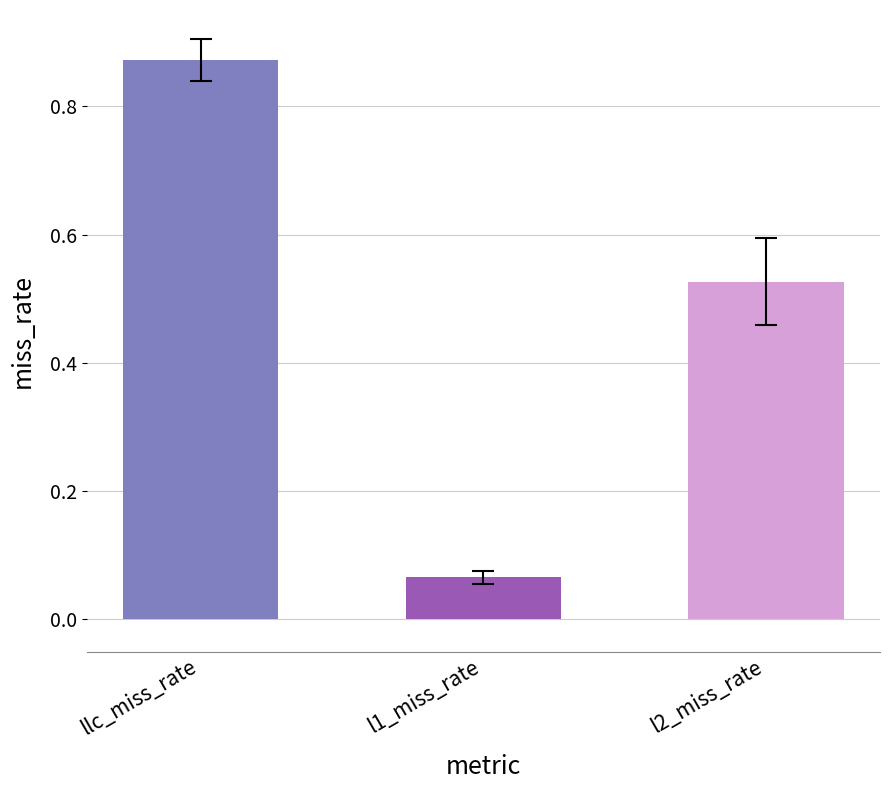

What is the sum of all values?

1.5